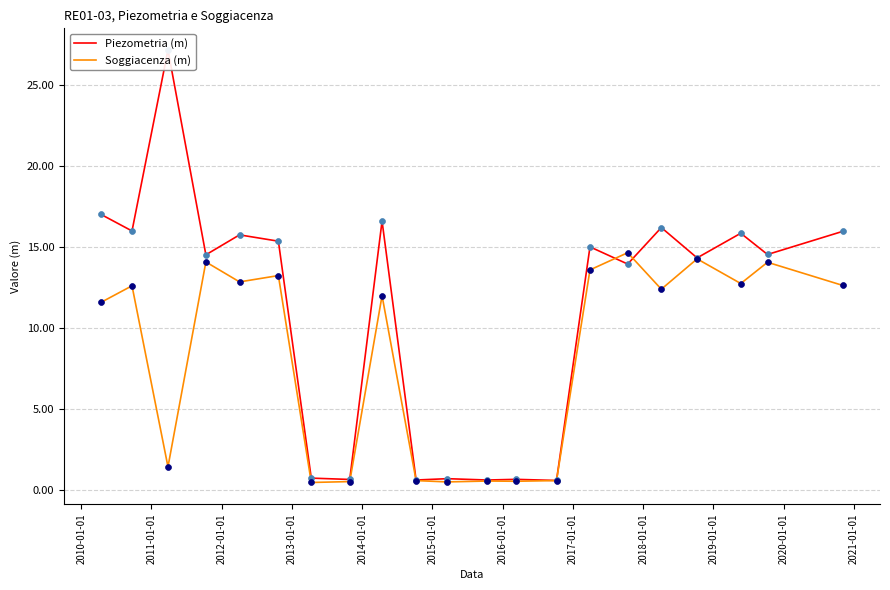

Which series has the largest total across all categories?

Piezometria (m)